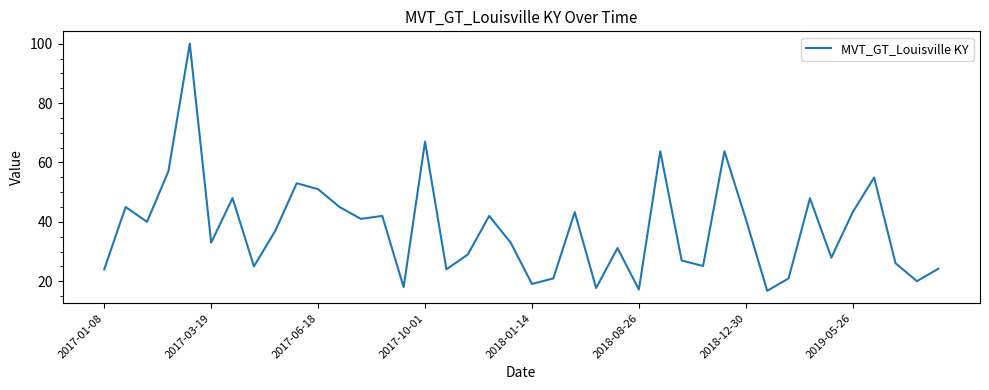

What is the average value?

37.7